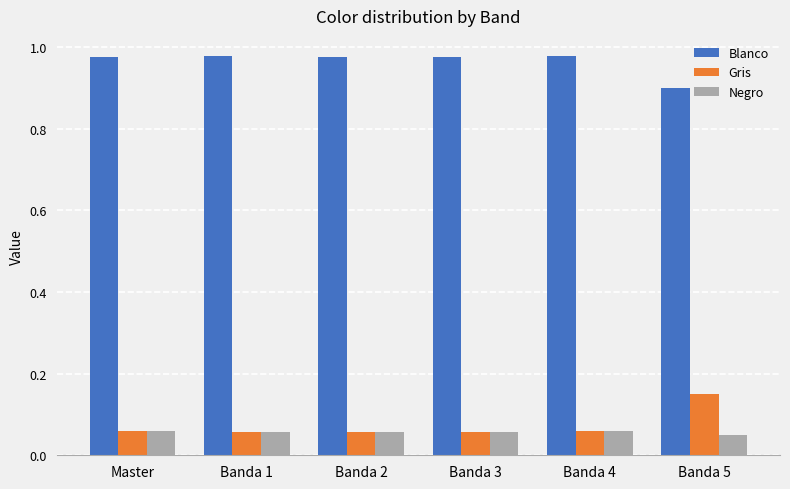

Count the Gris values in the range 0 to 1.

6